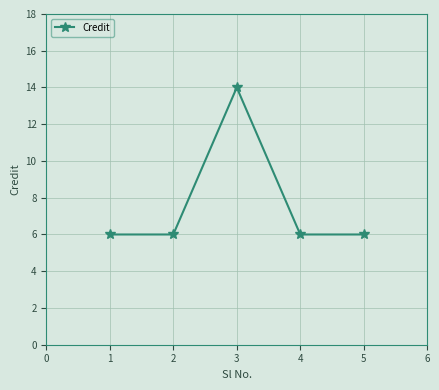

Count the number of data series in this chart.

1